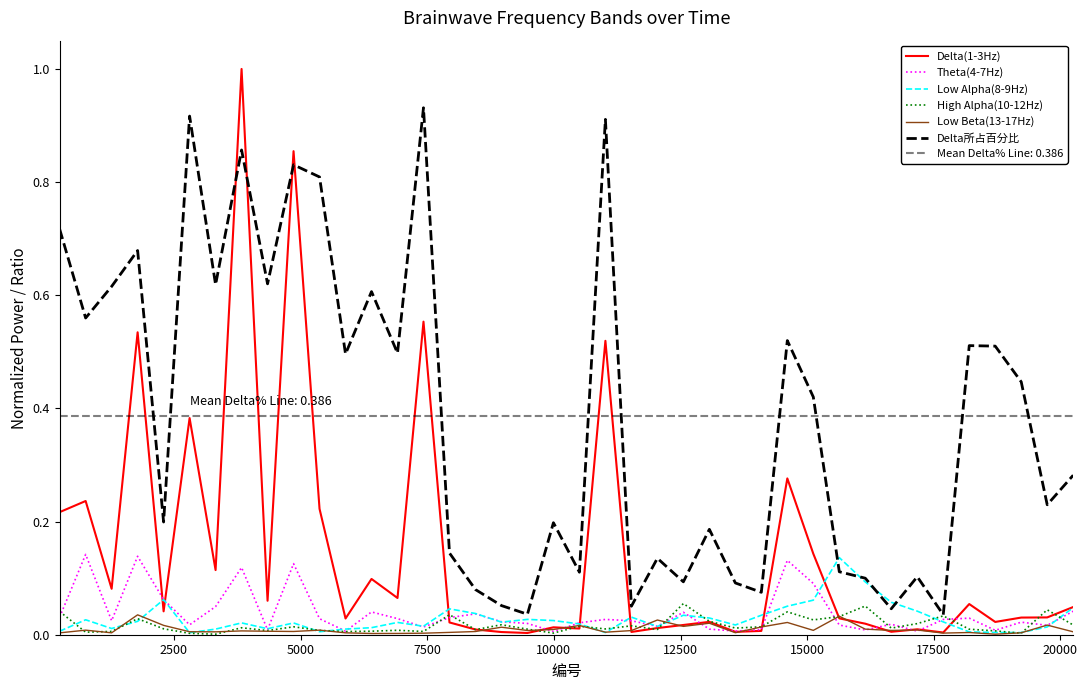

What are all the series names shown in the legend?

Delta(1-3Hz), Theta(4-7Hz), Low Alpha(8-9Hz), High Alpha(10-12Hz), Low Beta(13-17Hz), Delta所占百分比